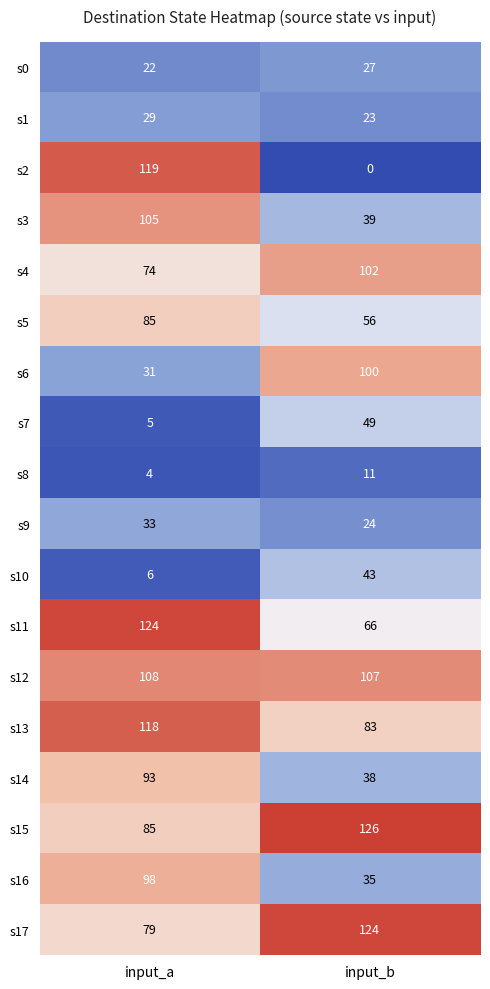

Is the value of s15 at input_b greater than the value of s0 at input_b?

Yes